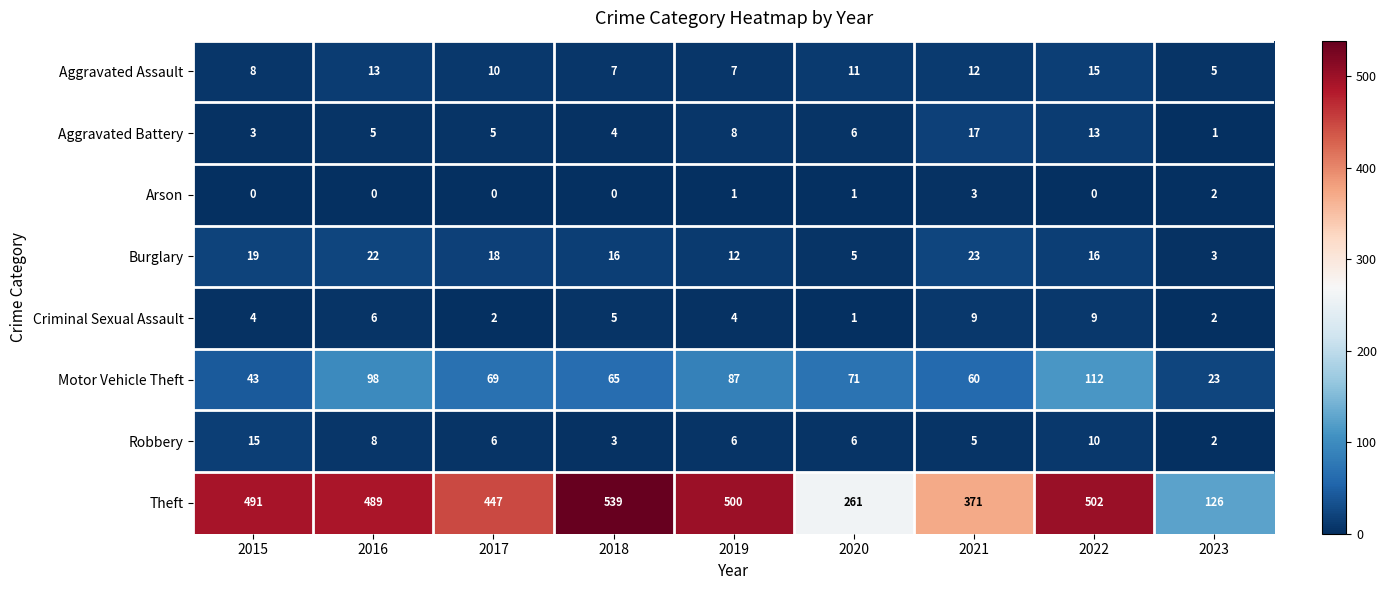

Which series has the largest range (max minus min)?

Theft